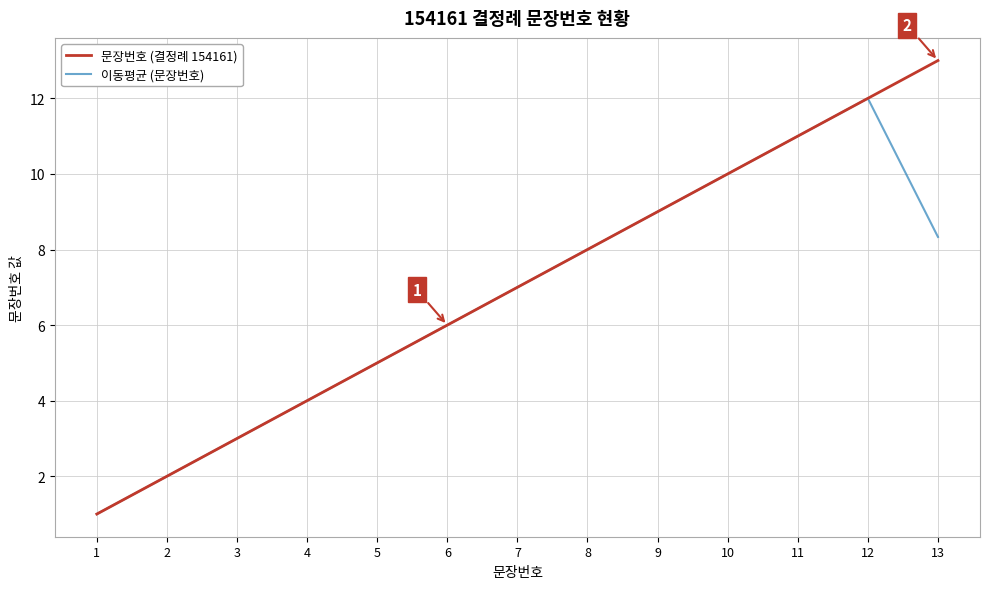

At which category is the sum across all series the highest?

12